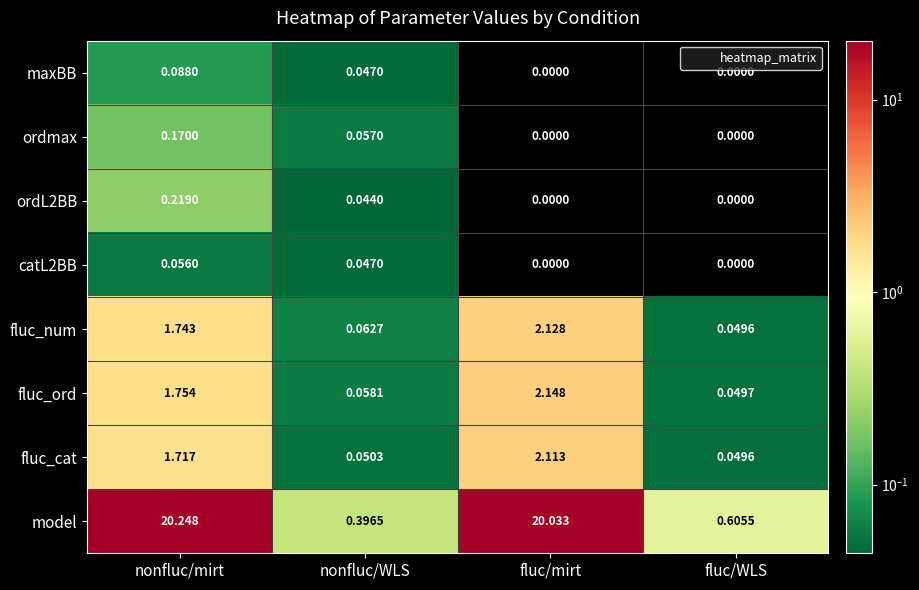

Which category has the highest value across all series?

nonfluc/mirt